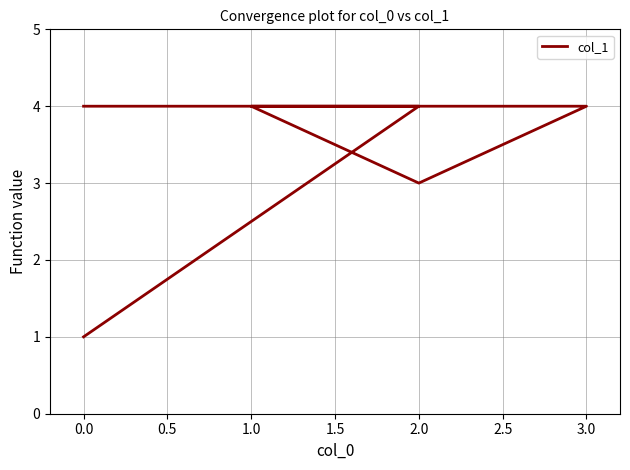

What is the ratio of the value at 1.0 to the value at 2.0?

1.0